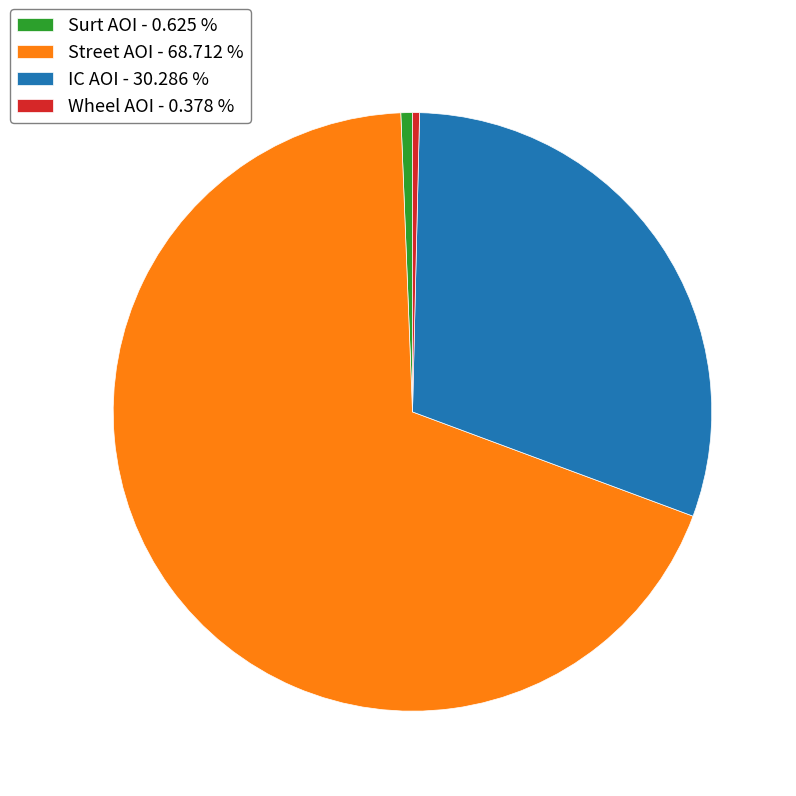

Which has a higher value, IC AOI - 30.286 % or Surt AOI - 0.625 %?

IC AOI - 30.286 %